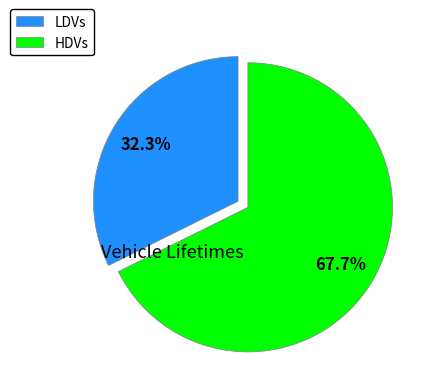

Rank the categories by value from highest to lowest.

HDVs, LDVs